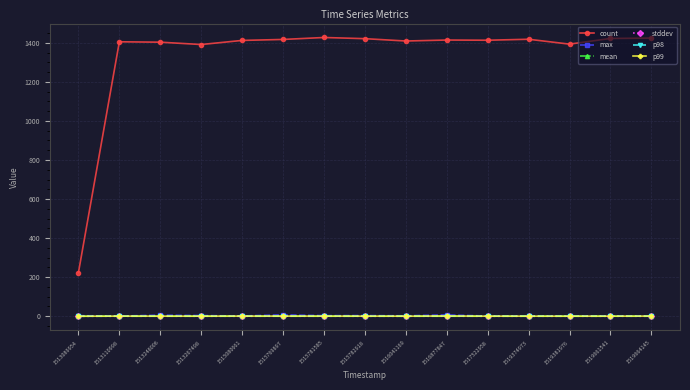

The p99 series shows 0.6 at 1515781585. True or false?

True